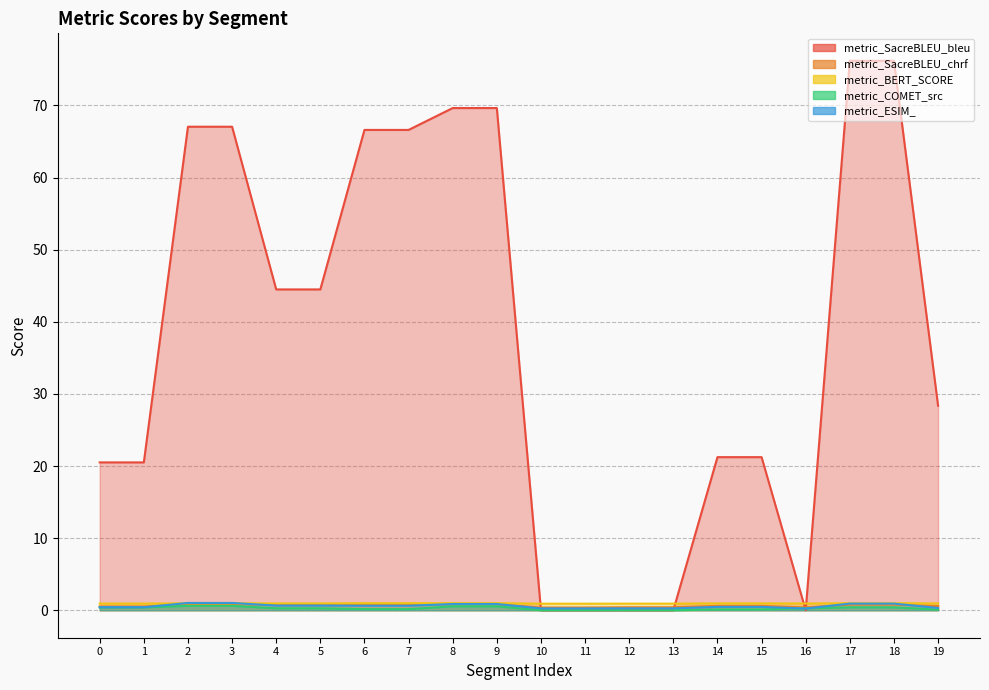

Reading right to left, extract all data points from this chart.

metric_SacreBLEU_bleu: 28.4	76.2	76.2	0.0	21.2	21.2	0.0	0.0	0.0	0.0	69.6	69.6	66.6	66.6	44.5	44.5	67.0	67.0	20.5	20.5
metric_SacreBLEU_chrf: 0.6	0.8	0.8	0.4	0.6	0.6	0.4	0.4	0.4	0.4	0.8	0.8	0.9	0.9	0.8	0.8	0.9	0.9	0.5	0.5
metric_BERT_SCORE: 0.9	1.0	1.0	0.9	1.0	1.0	0.9	0.9	0.9	0.9	1.0	1.0	1.0	1.0	0.9	0.9	1.0	1.0	0.9	0.9
metric_COMET_src: 0.1	0.4	0.4	0.3	0.1	0.1	0.0	0.0	0.0	0.0	0.5	0.5	0.2	0.2	0.3	0.3	0.6	0.6	0.4	0.4
metric_ESIM_: 0.3	0.9	0.9	0.2	0.5	0.5	0.3	0.3	0.3	0.3	0.9	0.9	0.6	0.6	0.6	0.6	1.0	1.0	0.4	0.4